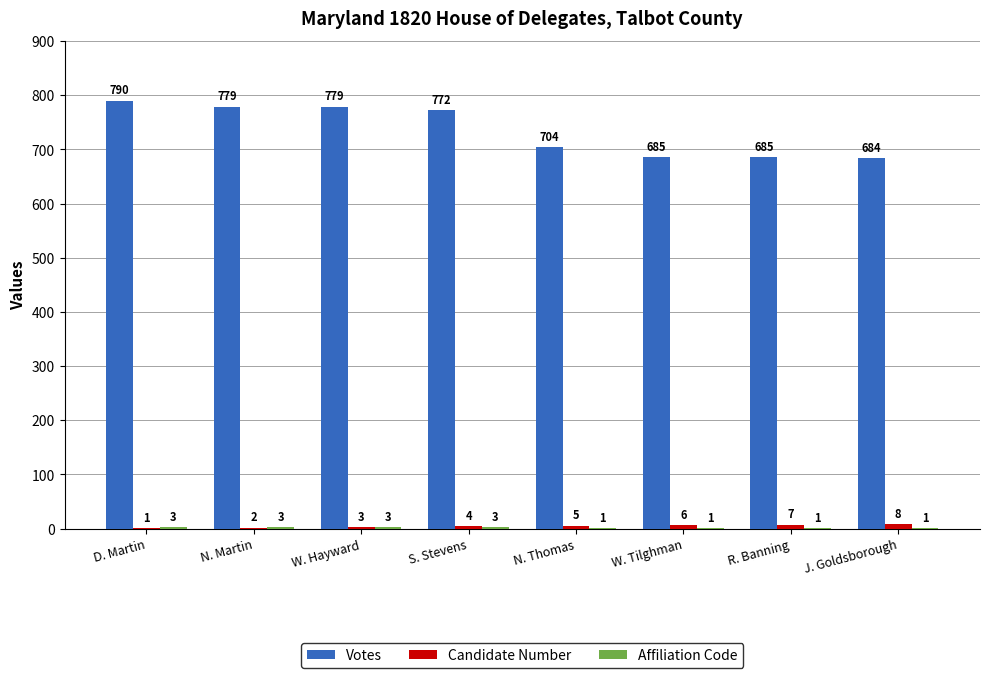

What is the total value across all series at S. Stevens?

779